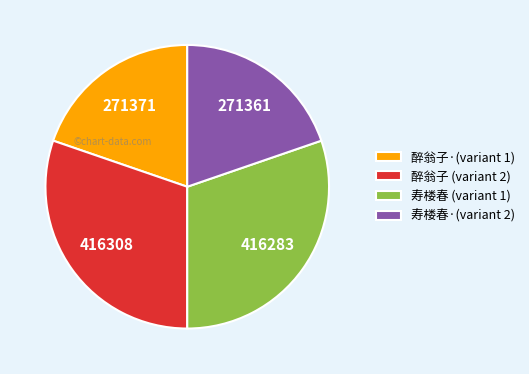

The 醉翁子 (variant 2) slice represents 30% of the pie. True or false?

True